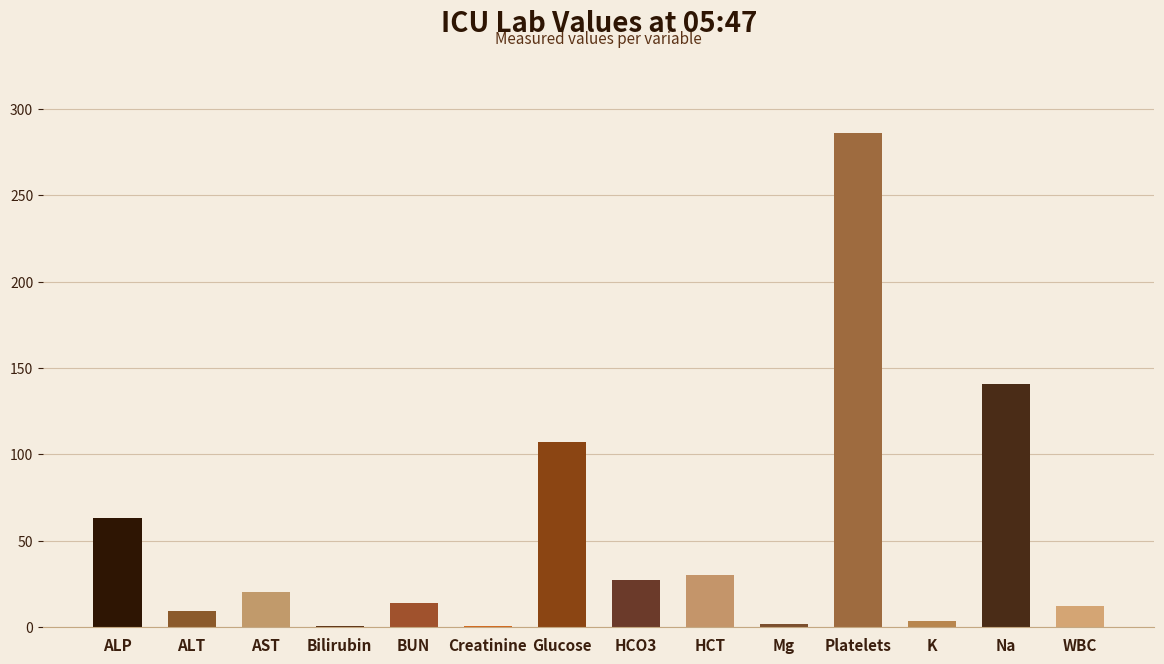

Which category has the highest value across all series?

Platelets